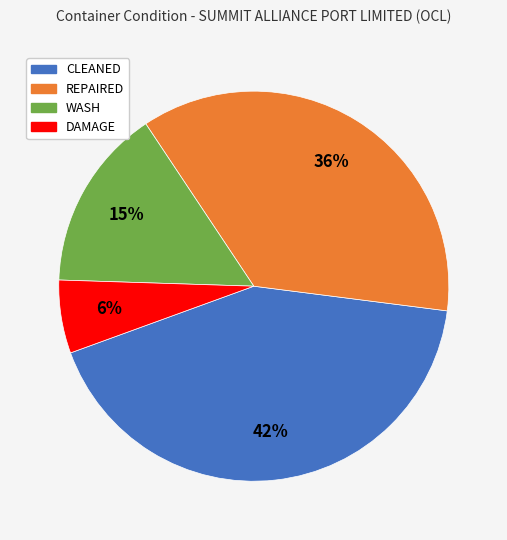

Count the number of slices in the pie.

4